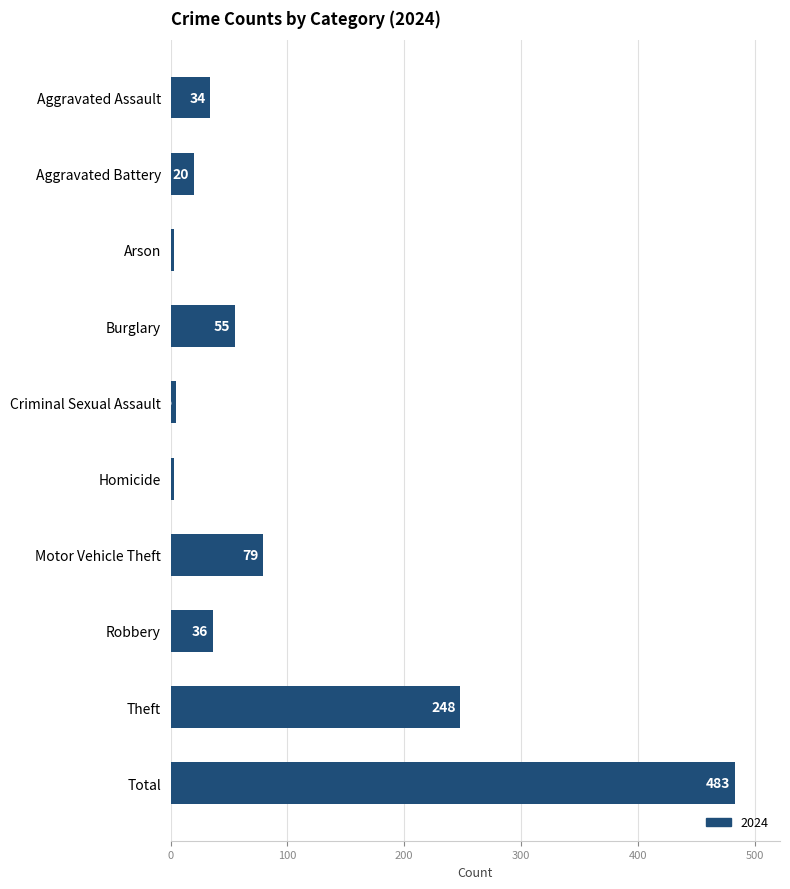

The value at Homicide is 3. True or false?

True